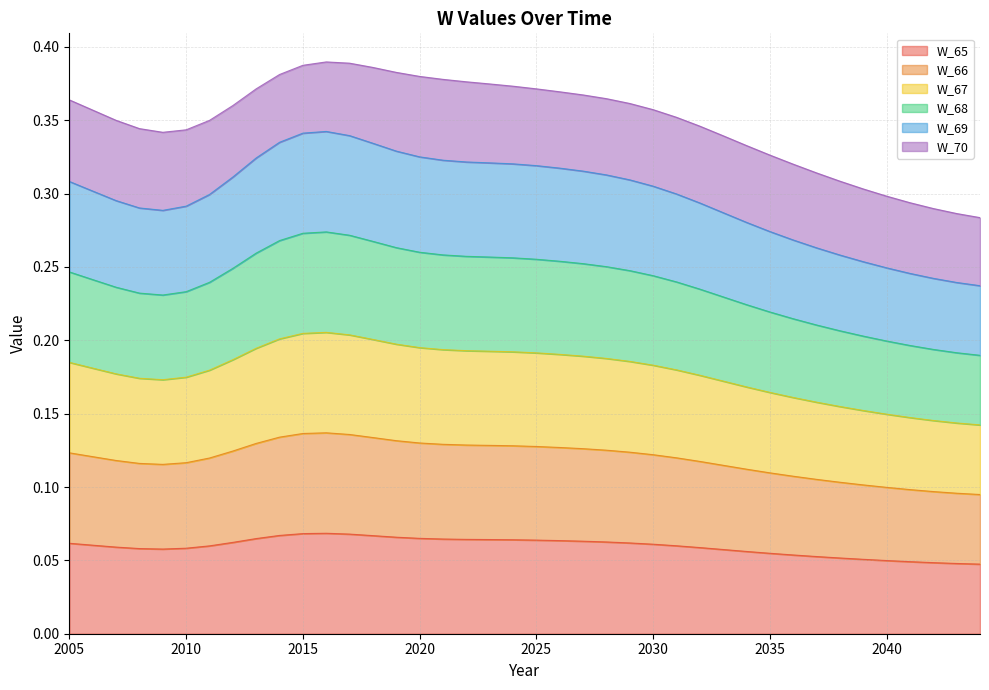

At which category does W_67 reach its first local peak?

2016